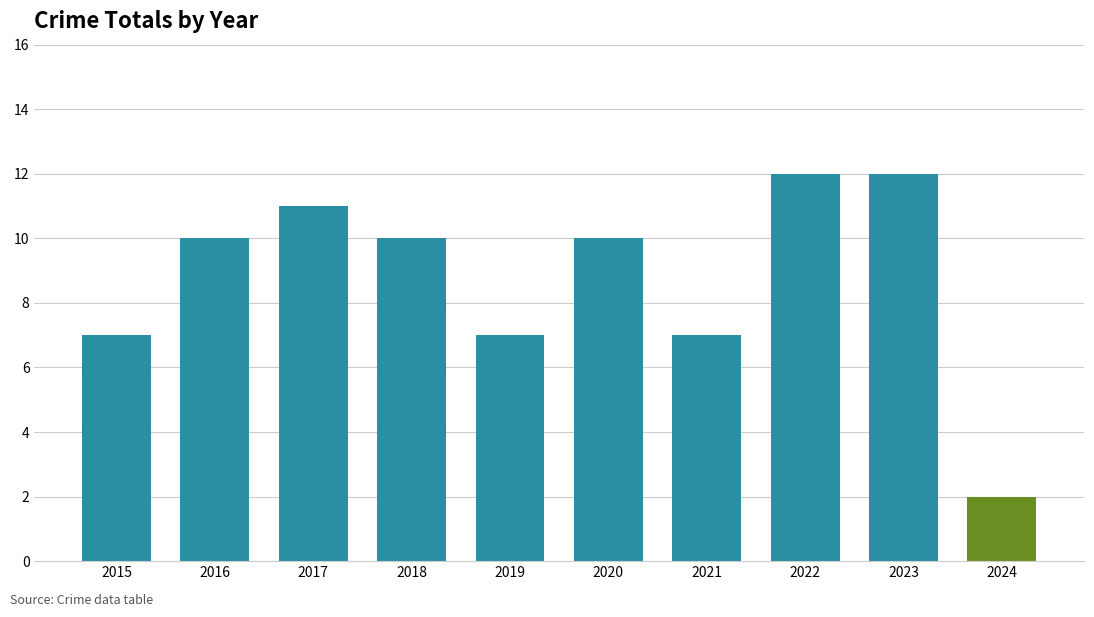

Between 2015 and 2017, which is larger?

2017